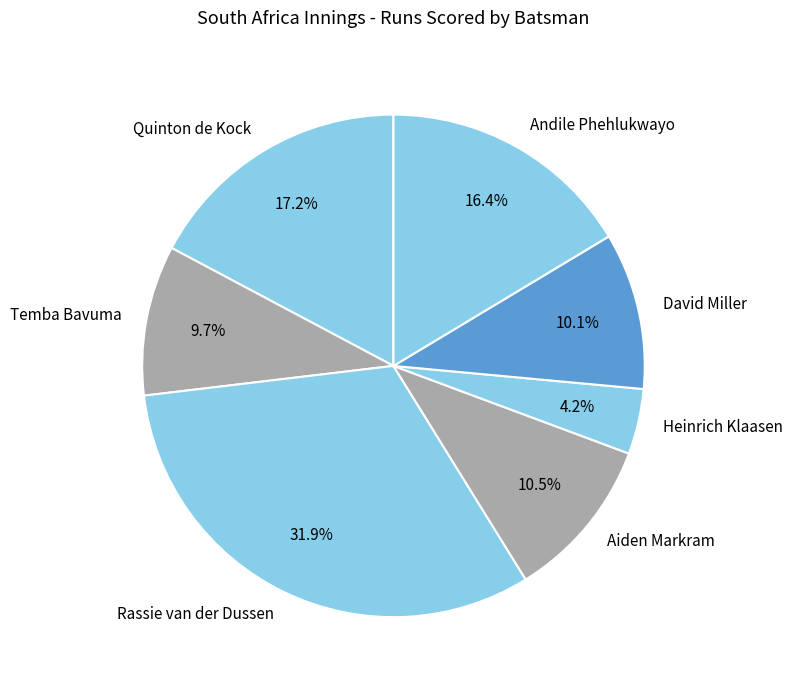

Does any single category account for the majority?

No